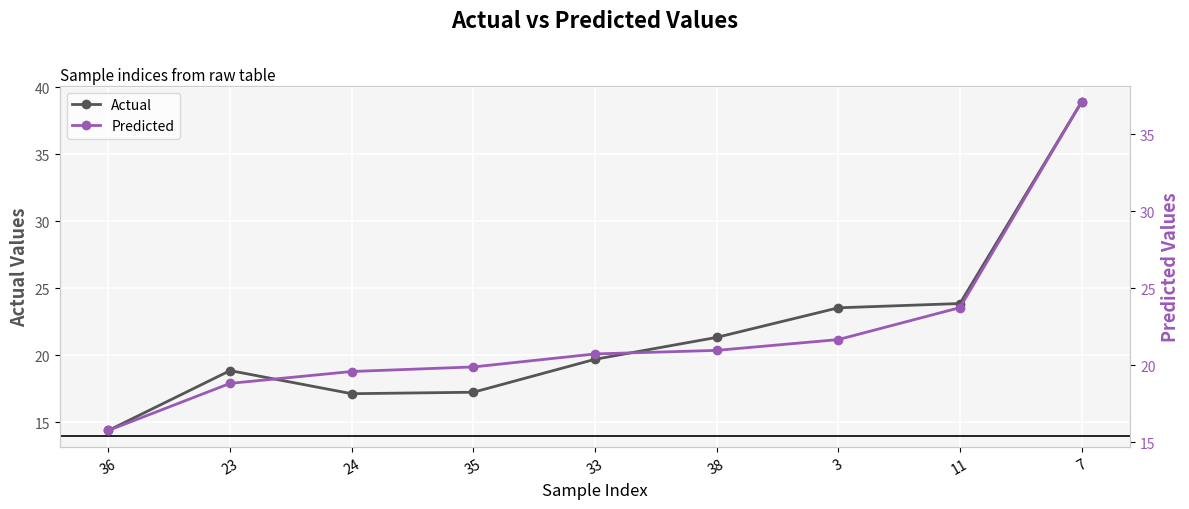

Which has a higher value, 11 or 3?

11